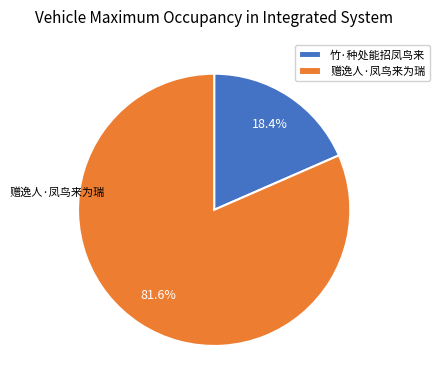

To the nearest percent, what is the difference between the 竹·种处能招凤鸟来 and 赠逸人·凤鸟来为瑞 slice percentages?

63%